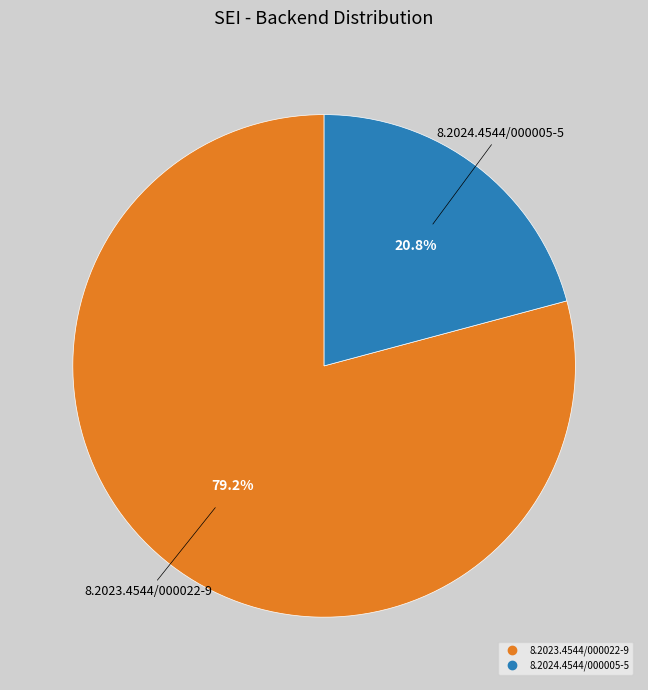

How many slices are in this pie chart?

2